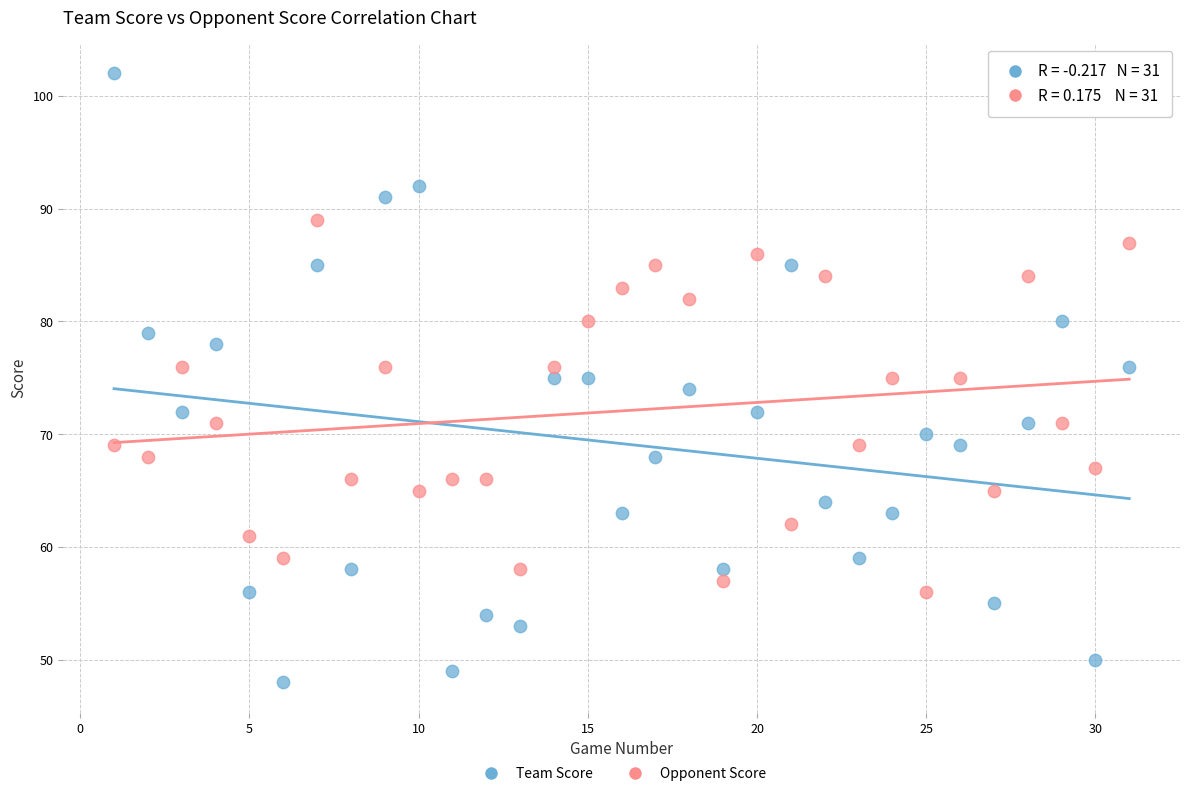

Across all data points, what is the range of Y values (max minus min)?

54